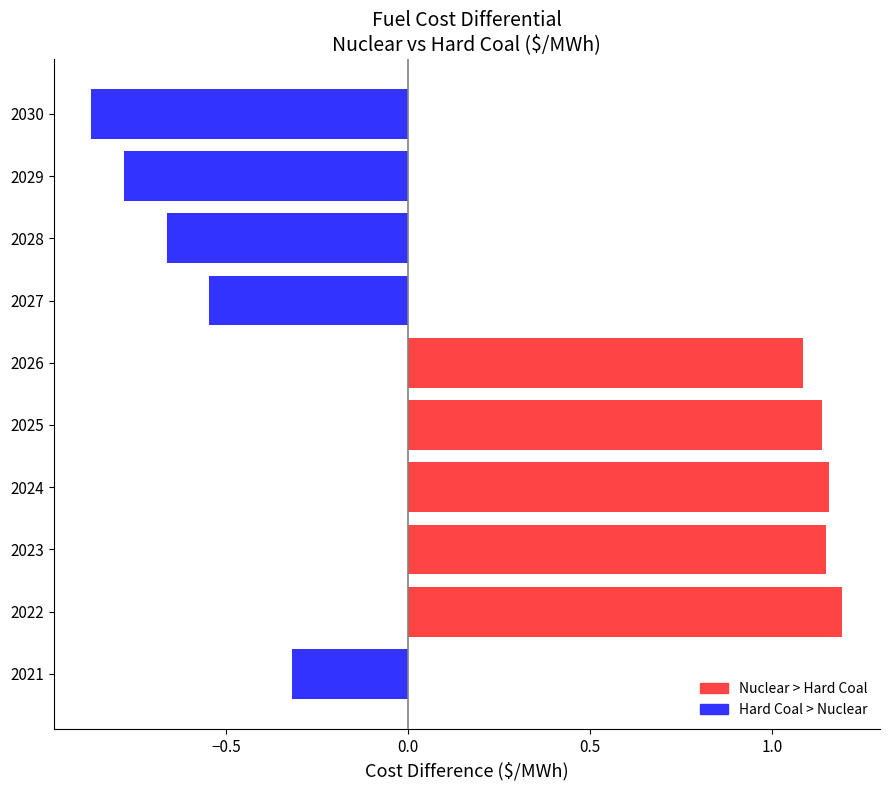

What is the difference between the second highest and second lowest values?

1.9